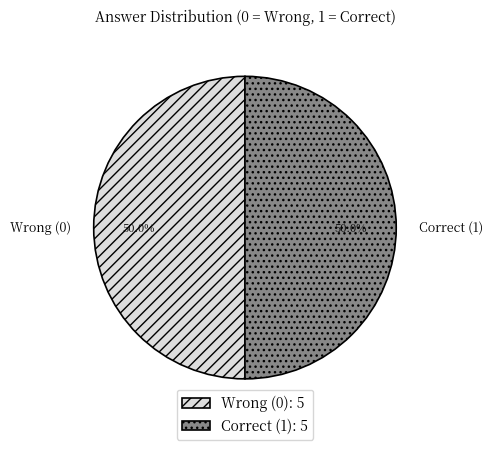

To the nearest percent, what is the difference between the largest and smallest slice percentages?

0%